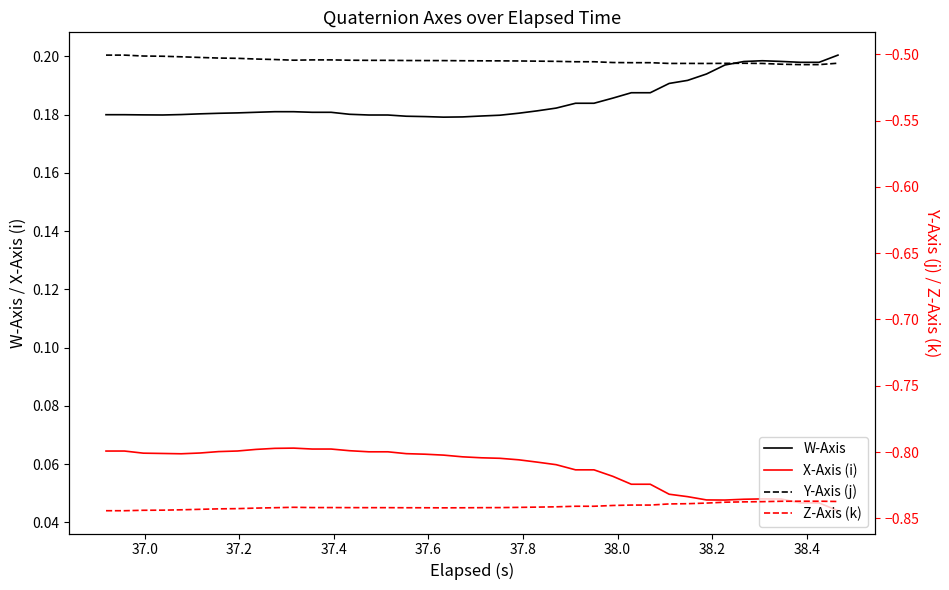

True or false: X-Axis (i) and W-Axis cross at least once.

False